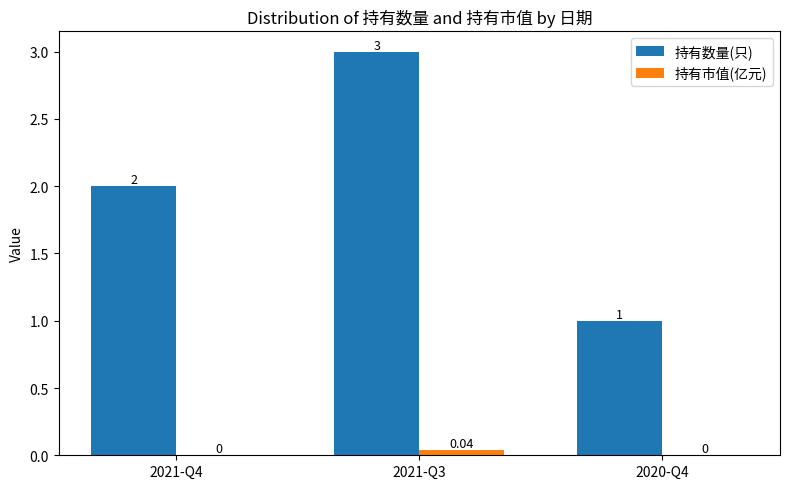

What is the total value across all series at 2020-Q4?

1.0